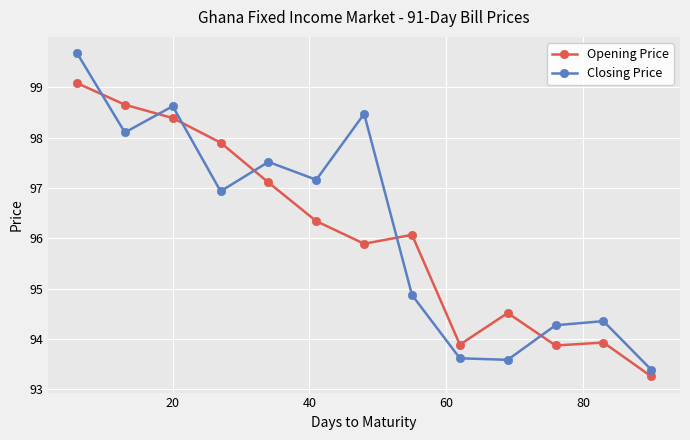

What is the greatest value displayed?

99.7